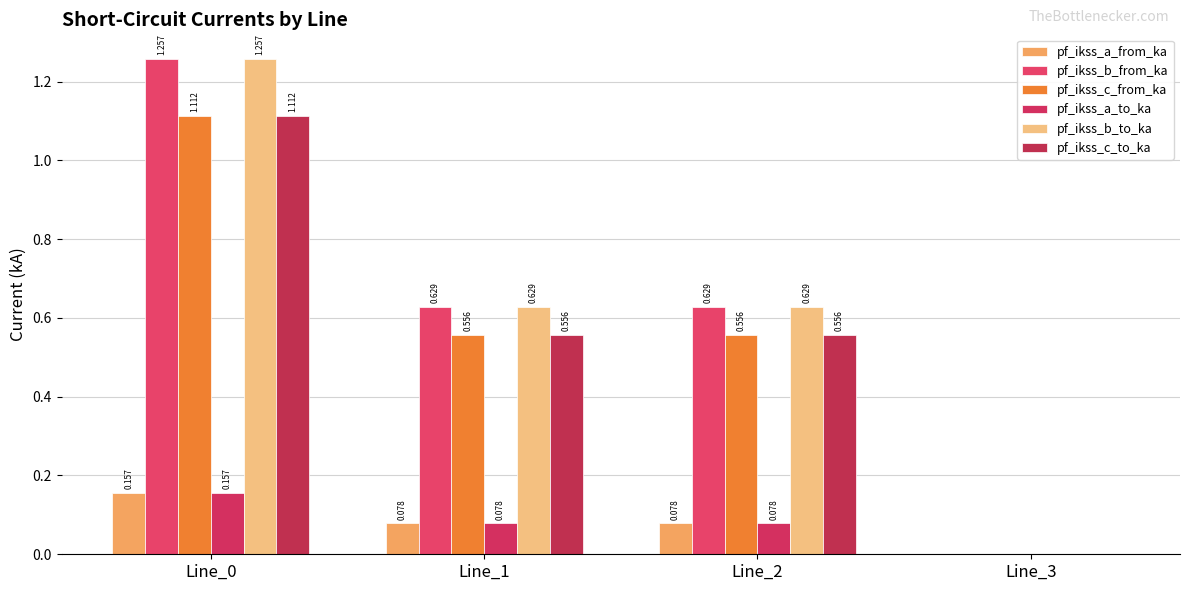

What is the difference between the maximum and second lowest values in the pf_ikss_c_to_ka series?

0.6